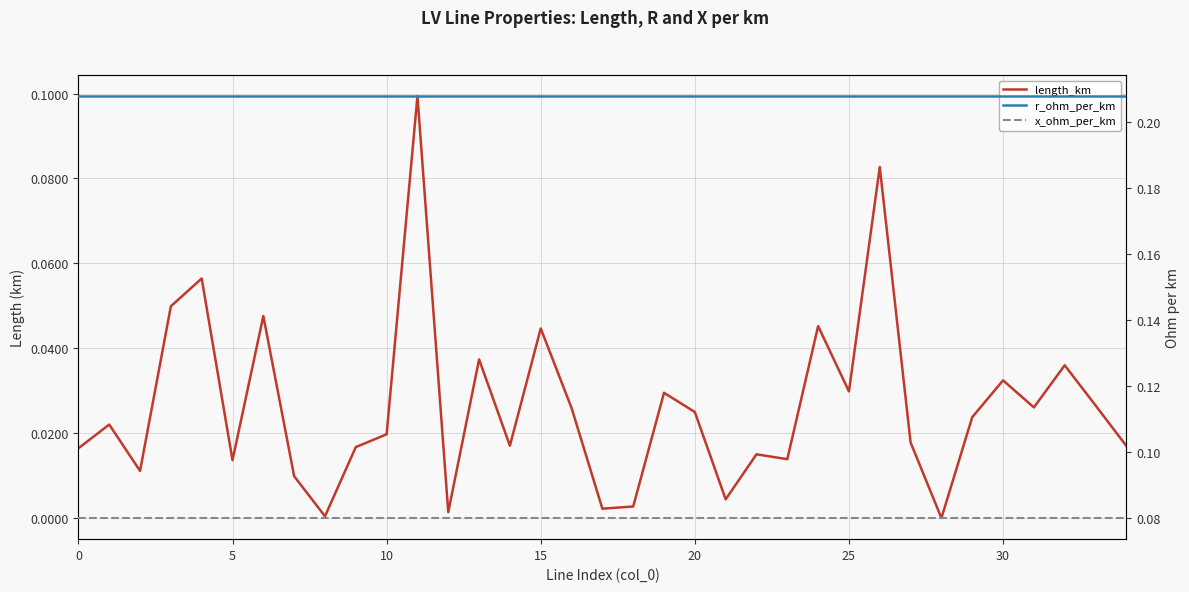

Which series has the largest total across all categories?

r_ohm_per_km